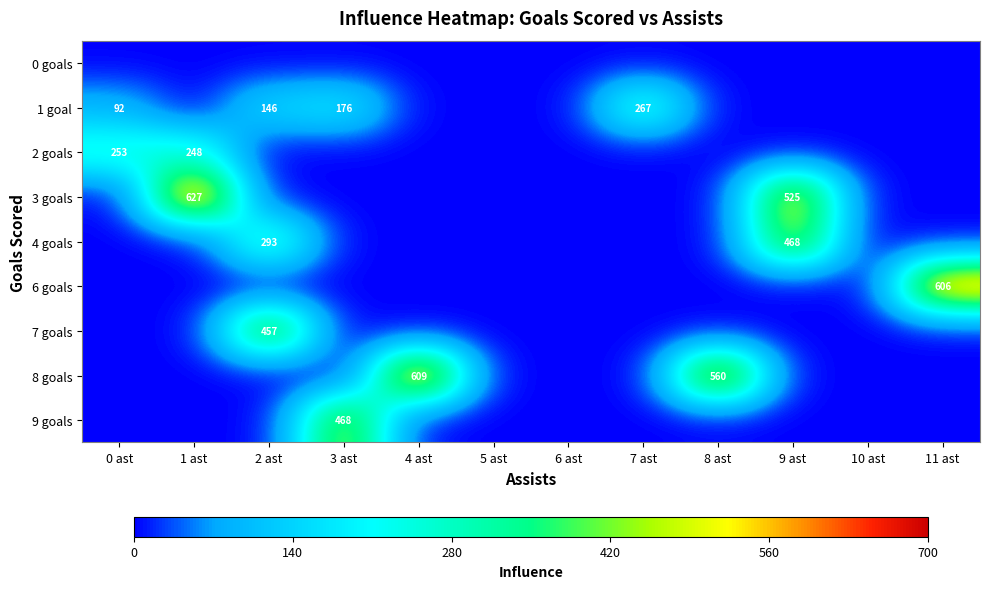

True or false: 7 goals has a value of 162 at 2 ast.

False